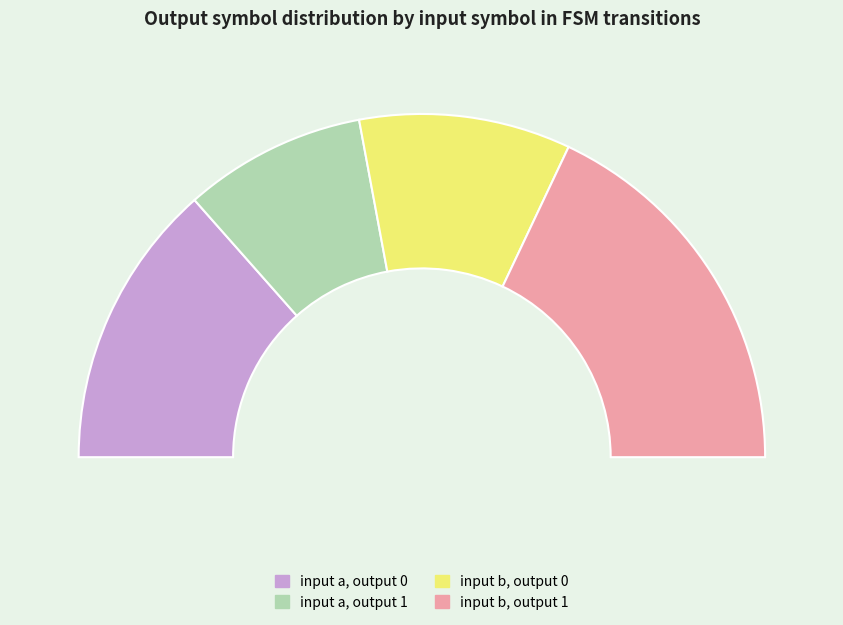

What is the ratio of the value at input a, output 1 to the value at input b, output 1?

0.5